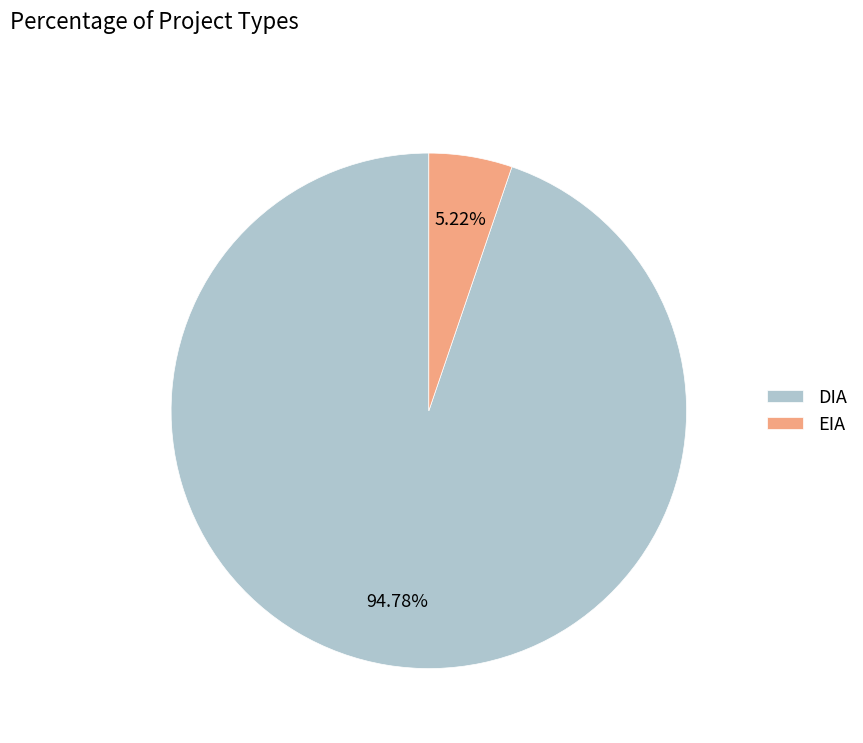

How many segments does this pie chart have?

2